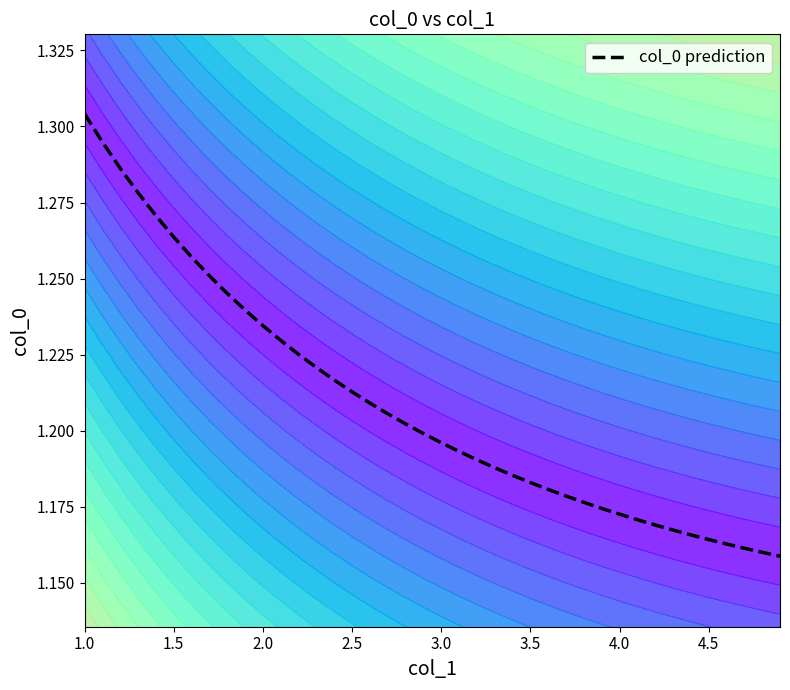

The value of col_0 prediction at 1.0 is 2.3. True or false?

False